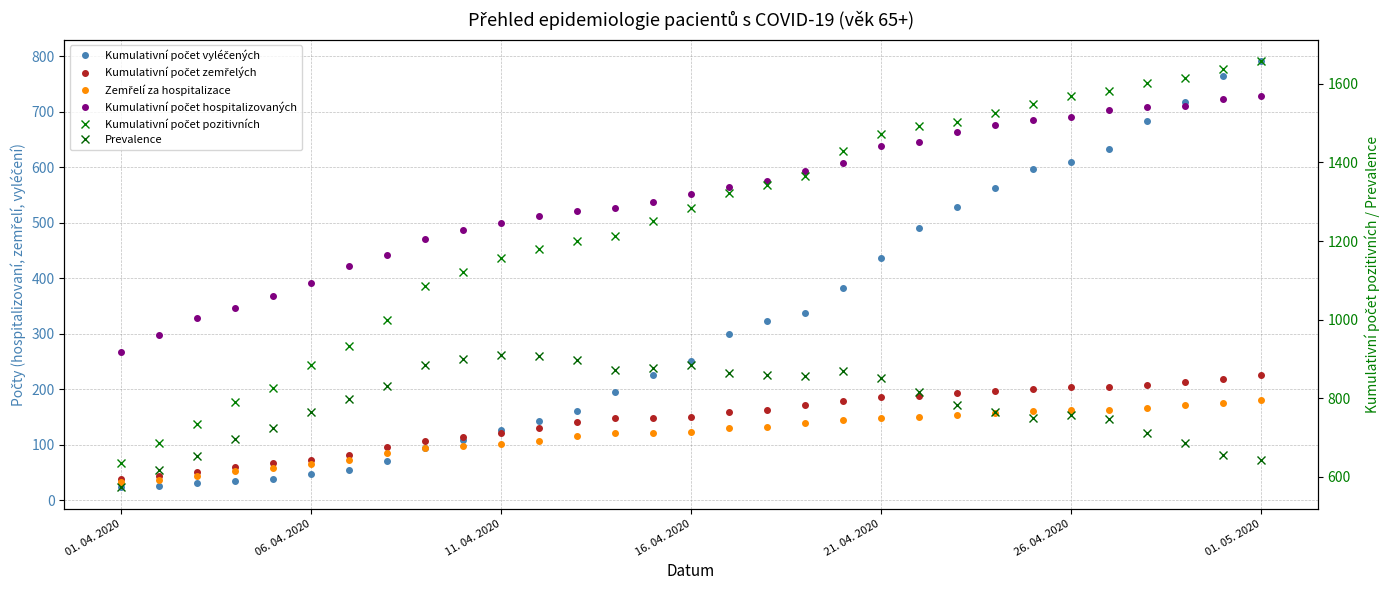

True or false: Kumulativní počet zemřelých and Kumulativní počet hospitalizovaných intersect in this chart.

False